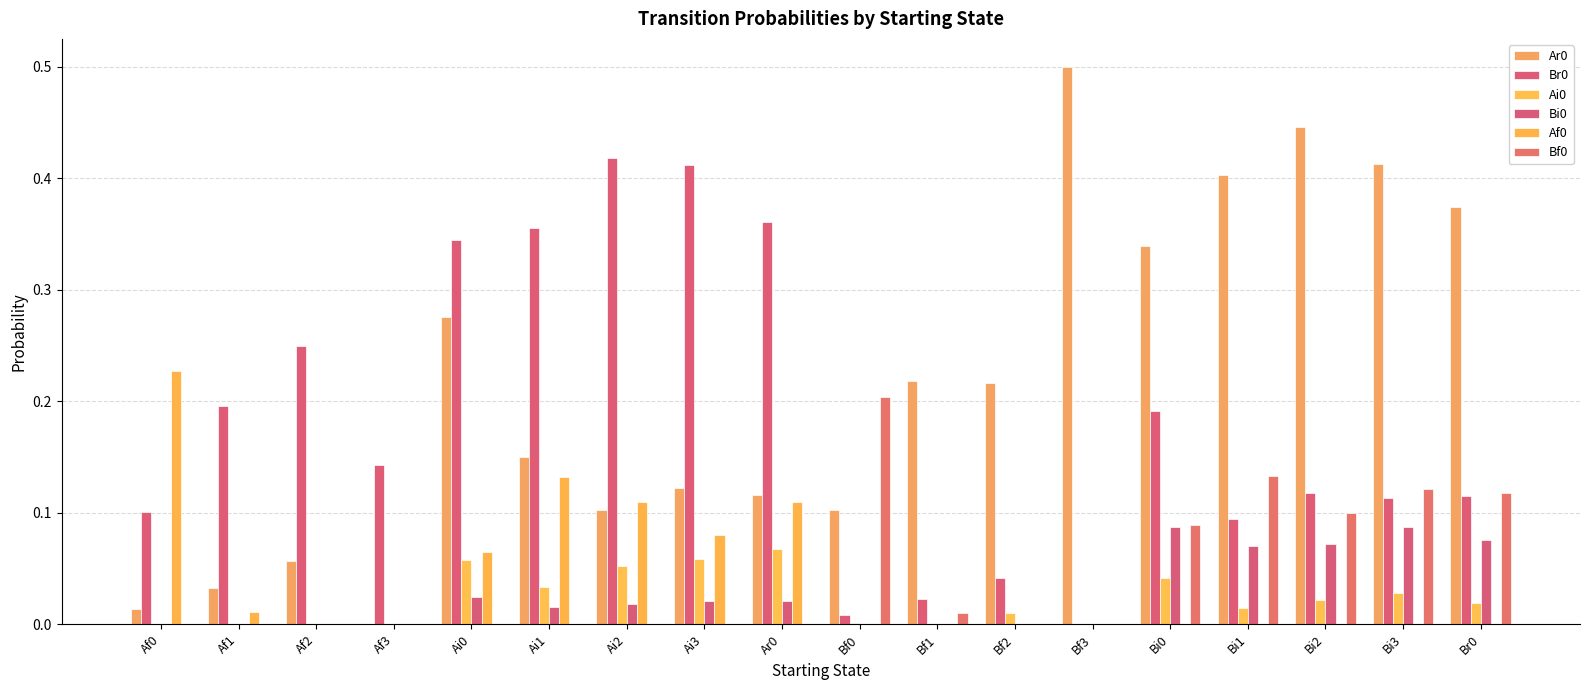

How many Bi0 values are between 0 and 1?

18